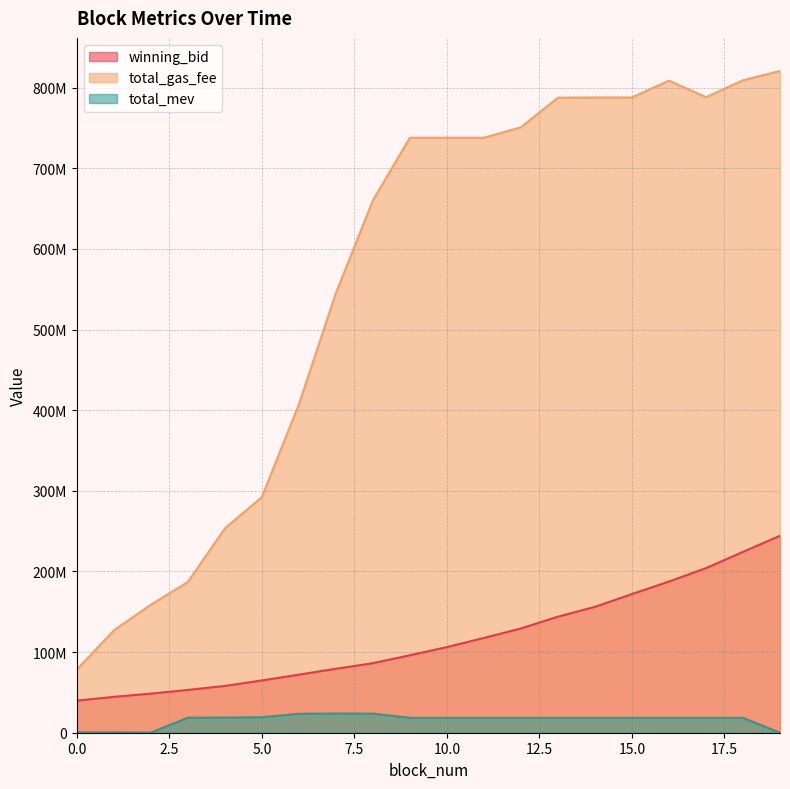

At how many categories does at least one series exceed 145156264?

18